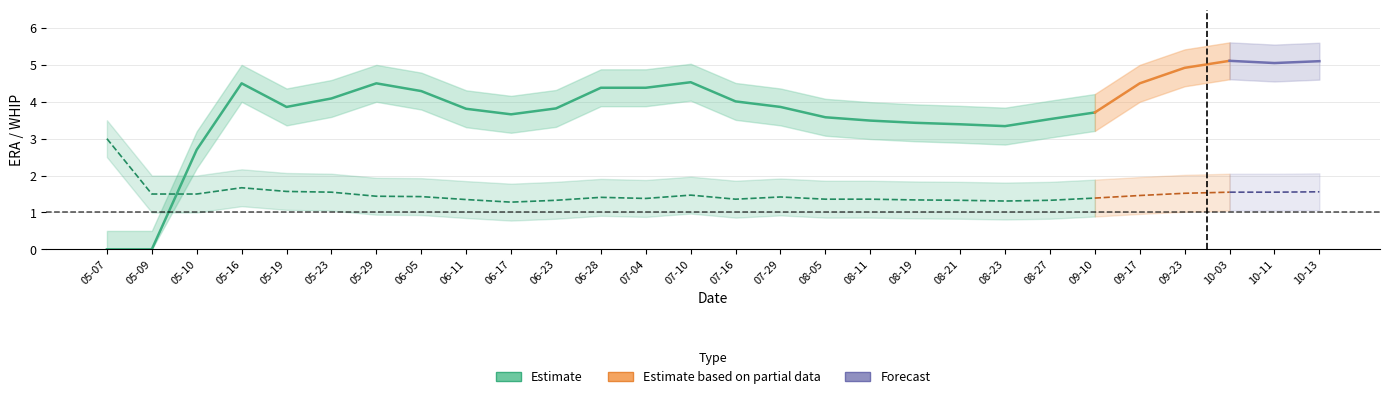

True or false: WHIP_upper and ERA_upper cross at least once.

True